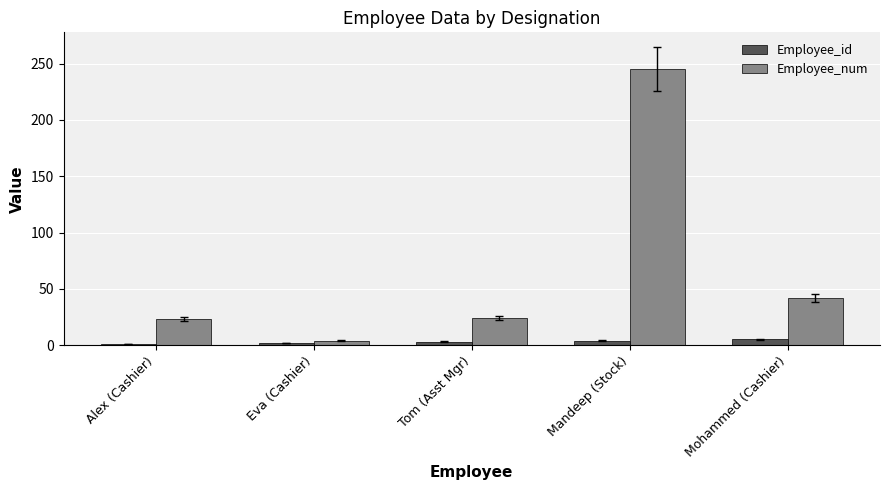

What are all the series names shown in the legend?

Employee_id, Employee_num